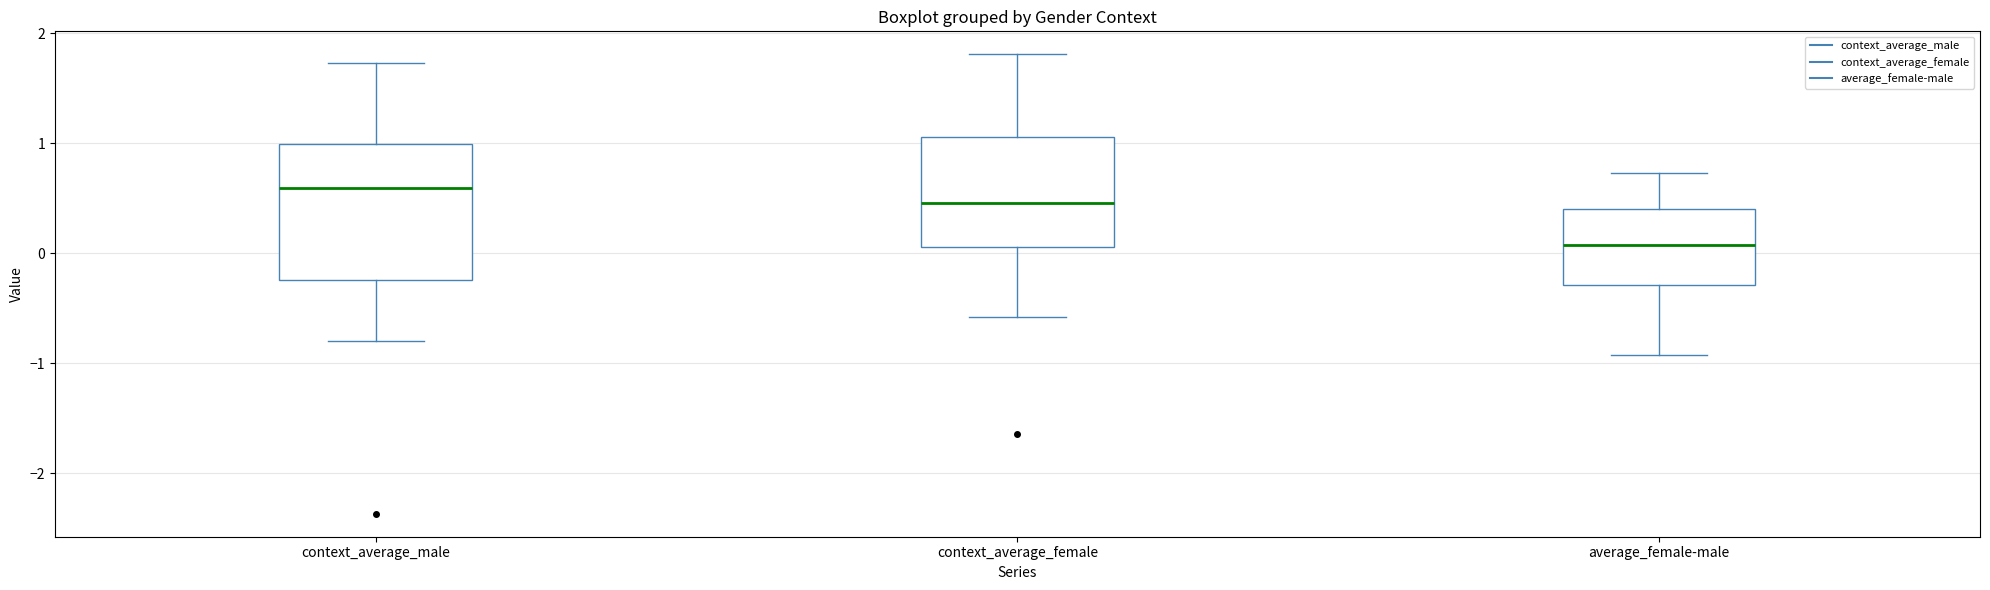

Where does the upper whisker of the box for context_average_male end on the y-axis? The values are not printed on the chart, so give them approximately, as read against the axis.

1.7